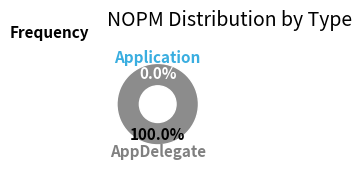

What is the smallest slice in the pie chart?

Application